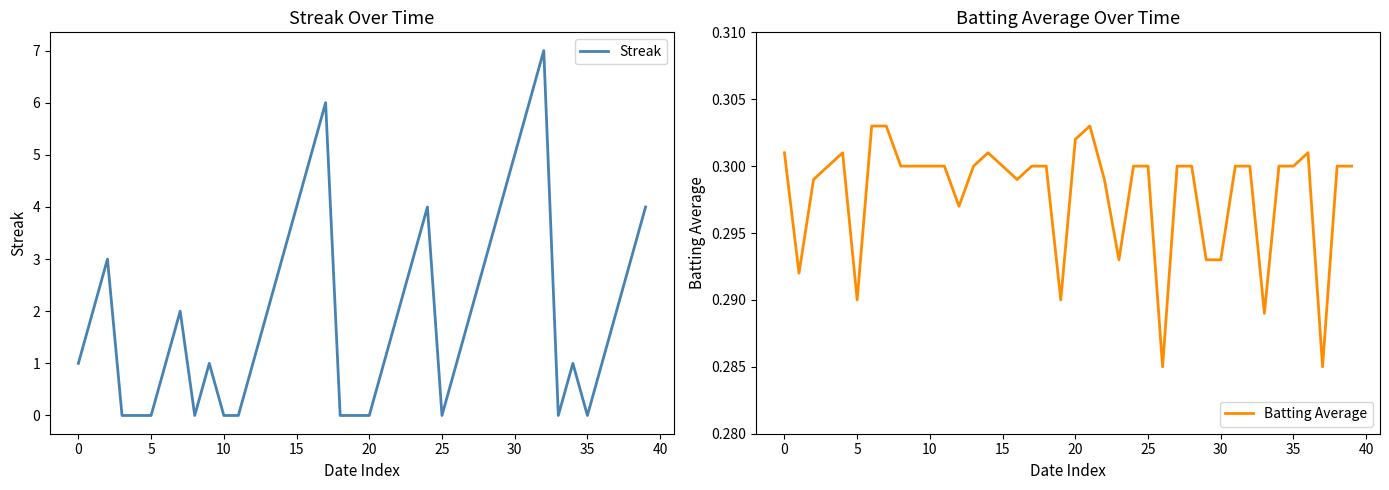

What is the value of the Batting Average point at the 37th from the left?

0.3